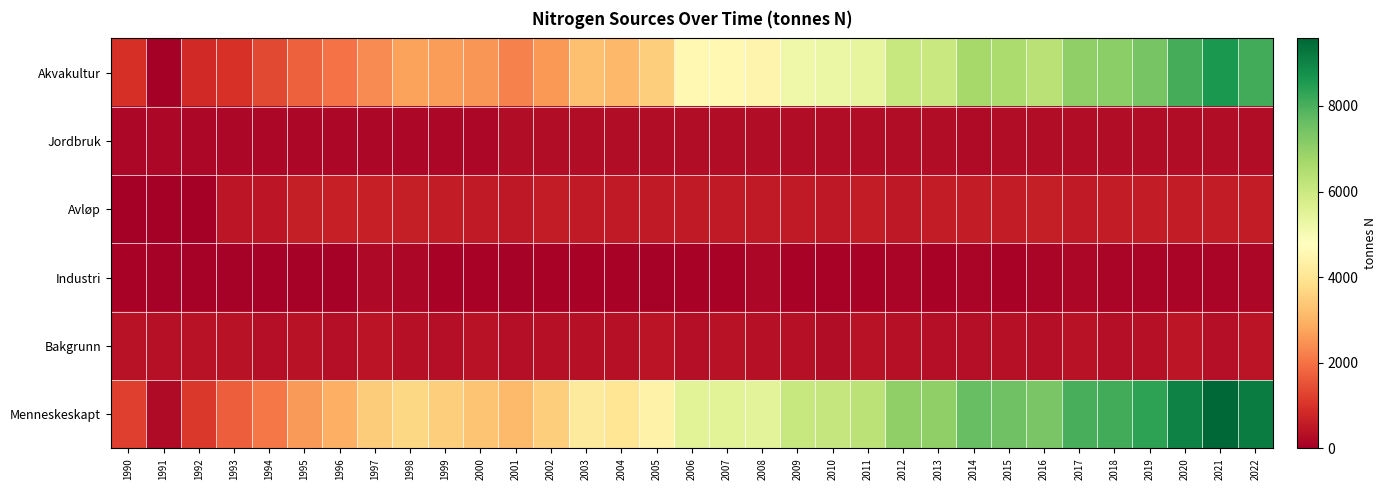

Reading left to right, transcribe all the data shown in this chart.

Akvakultur: 1990=958	1991=0	1992=838	1993=990	1994=1362	1995=1721	1996=2005	1997=2386	1998=2699	1999=2650	2000=2536	2001=2243	2002=2566	2003=3244	2004=3080	2005=3515	2006=4597	2007=4567	2008=4488	2009=5164	2010=5268	2011=5378	2012=6094	2013=6041	2014=6663	2015=6571	2016=6357	2017=6996	2018=7107	2019=7374	2020=8046	2021=8574	2022=8093
Jordbruk: 1990=183	1991=183	1992=183	1993=183	1994=183	1995=183	1996=183	1997=183	1998=183	1999=183	2000=183	2001=288	2002=286	2003=283	2004=280	2005=276	2006=278	2007=273	2008=274	2009=271	2010=272	2011=273	2012=275	2013=276	2014=253	2015=264	2016=267	2017=264	2018=272	2019=279	2020=275	2021=294	2022=290
Avløp: 1990=0	1991=0	1992=0	1993=454	1994=480	1995=624	1996=664	1997=671	1998=624	1999=589	2000=526	2001=515	2002=564	2003=555	2004=548	2005=539	2006=547	2007=557	2008=550	2009=552	2010=508	2011=566	2012=508	2013=568	2014=562	2015=568	2016=610	2017=555	2018=571	2019=583	2020=565	2021=586	2022=588
Industri: 1990=77	1991=65	1992=63	1993=73	1994=50	1995=51	1996=64	1997=216	1998=181	1999=78	2000=77	2001=65	2002=82	2003=77	2004=92	2005=71	2006=102	2007=100	2008=170	2009=90	2010=81	2011=95	2012=119	2013=111	2014=136	2015=93	2016=126	2017=184	2018=132	2019=118	2020=132	2021=118	2022=187
Bakgrunn: 1990=381	1991=339	1992=411	1993=388	1994=310	1995=395	1996=335	1997=441	1998=366	1999=322	2000=400	2001=303	2002=360	2003=350	2004=357	2005=414	2006=334	2007=394	2008=337	2009=351	2010=297	2011=391	2012=354	2013=332	2014=326	2015=374	2016=318	2017=406	2018=329	2019=353	2020=451	2021=336	2022=439
Menneskeskapt: 1990=1223	1991=253	1992=1089	1993=1705	1994=2081	1995=2585	1996=2921	1997=3462	1998=3693	1999=3506	2000=3328	2001=3116	2002=3504	2003=4165	2004=4006	2005=4406	2006=5530	2007=5504	2008=5488	2009=6083	2010=6135	2011=6318	2012=7001	2013=7002	2014=7620	2015=7501	2016=7365	2017=8006	2018=8087	2019=8360	2020=9025	2021=9577	2022=9163